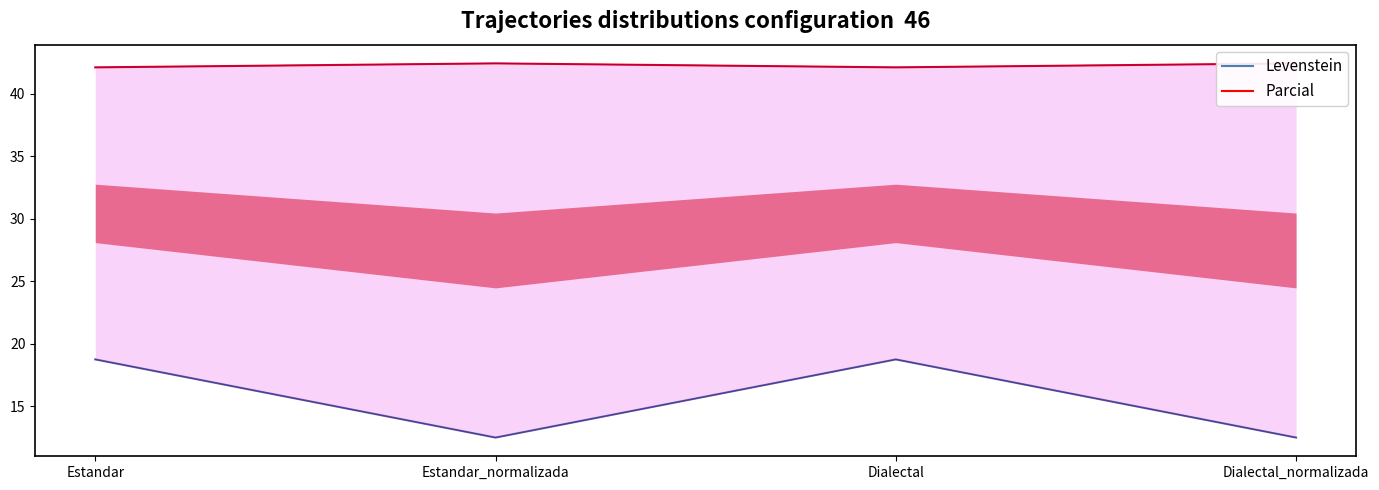

What is the label of the 2nd point from the left?

Estandar_normalizada